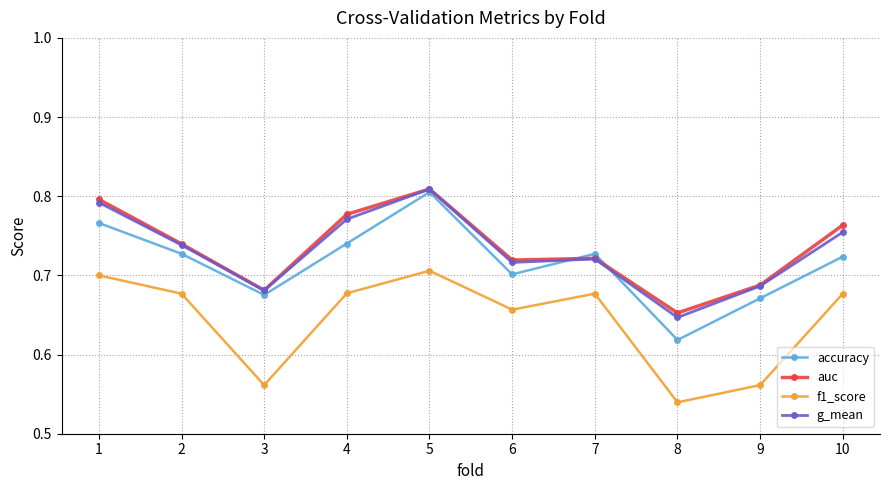

Where is the first local minimum for g_mean?

3